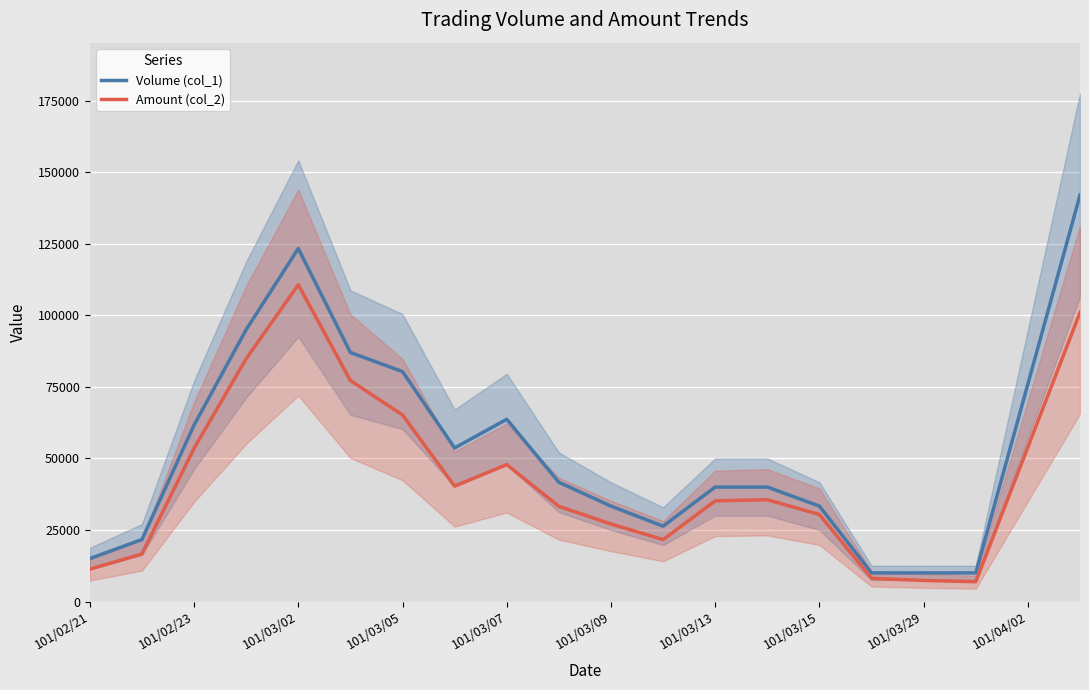

At which label does Amount (col_2) reach its peak?

101/03/02